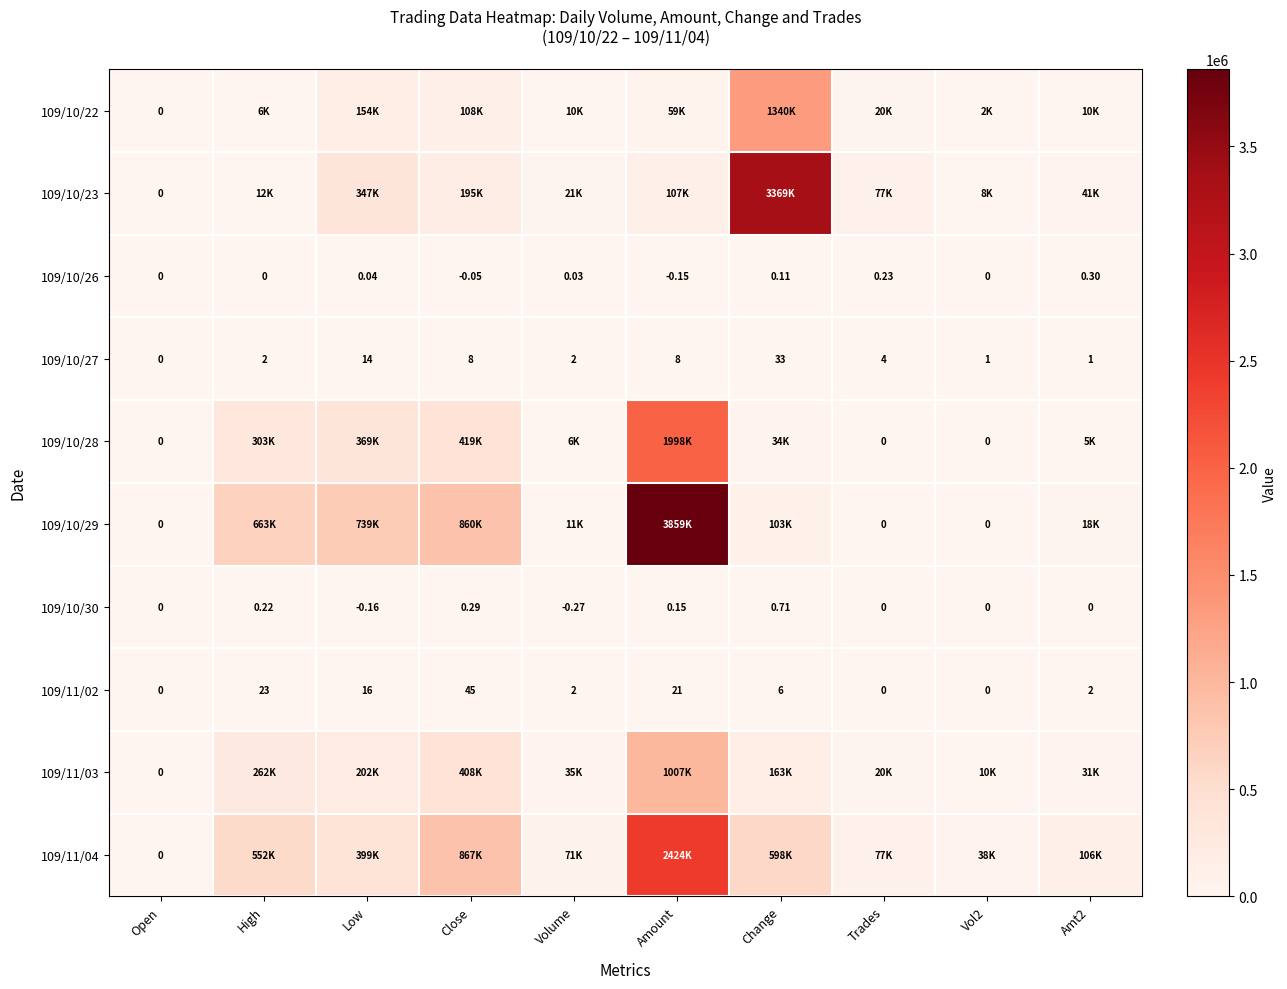

Where is 109/10/27 nearest to the value 16?

Low